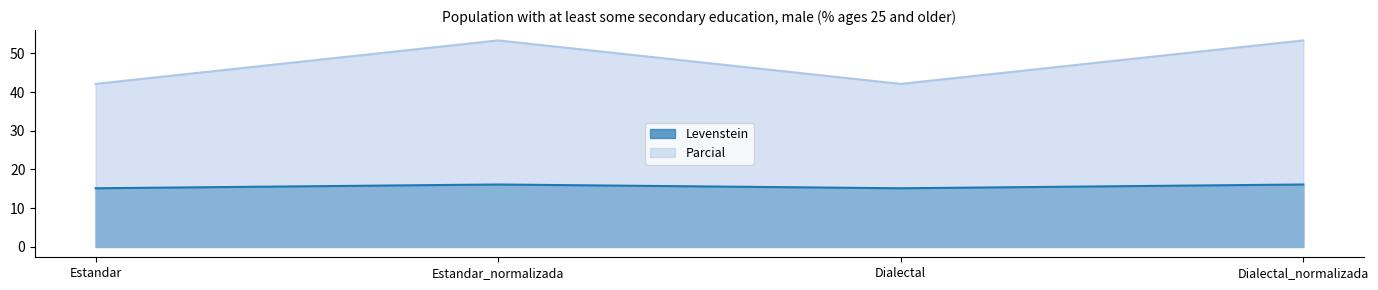

What is the total value across all series at Dialectal?

57.3